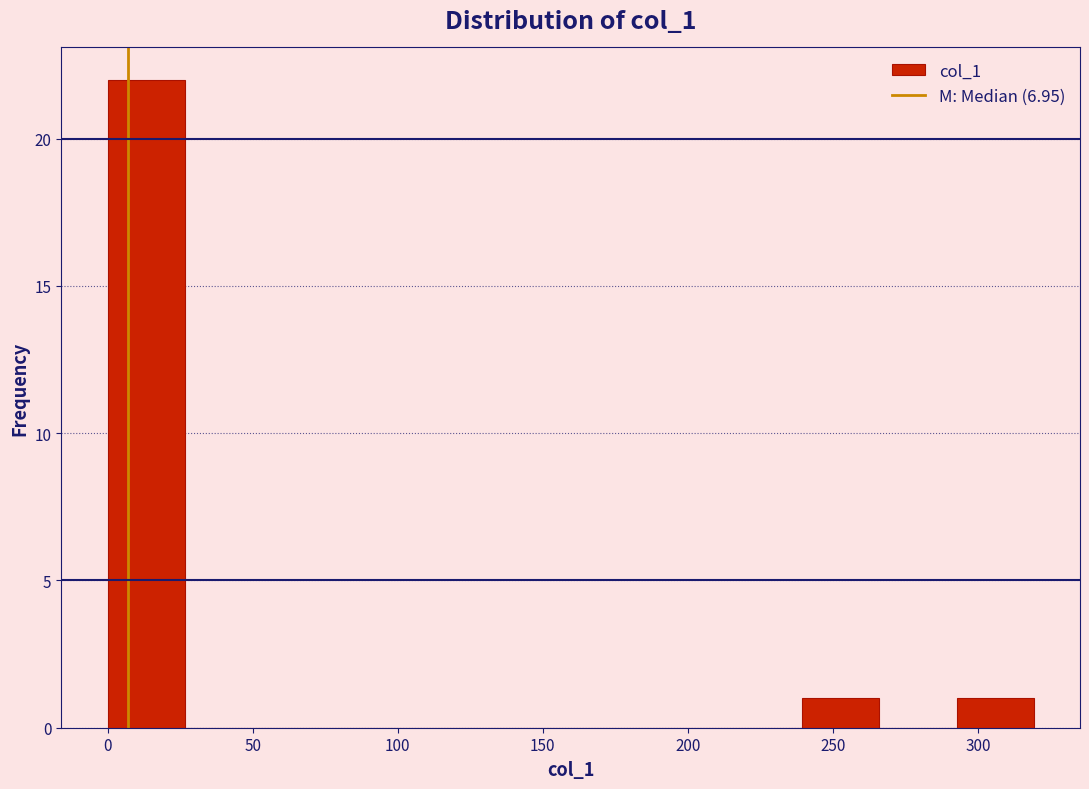

How tall is the bar that spans 295 to 320 on the x-axis? Neither the bar edges nor the heights are printed on the chart, so give them approximately, as read against the axes.

1